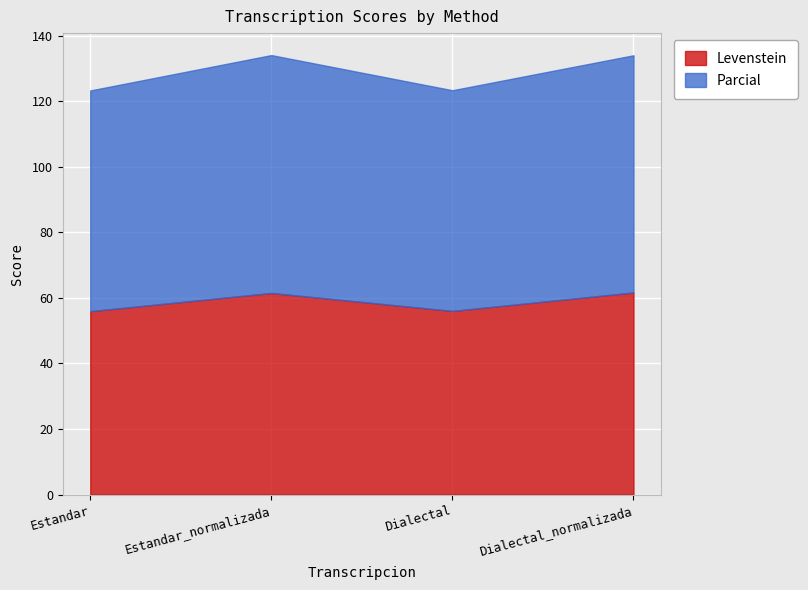

Between Estandar and Estandar_normalizada, which is larger?

Estandar_normalizada